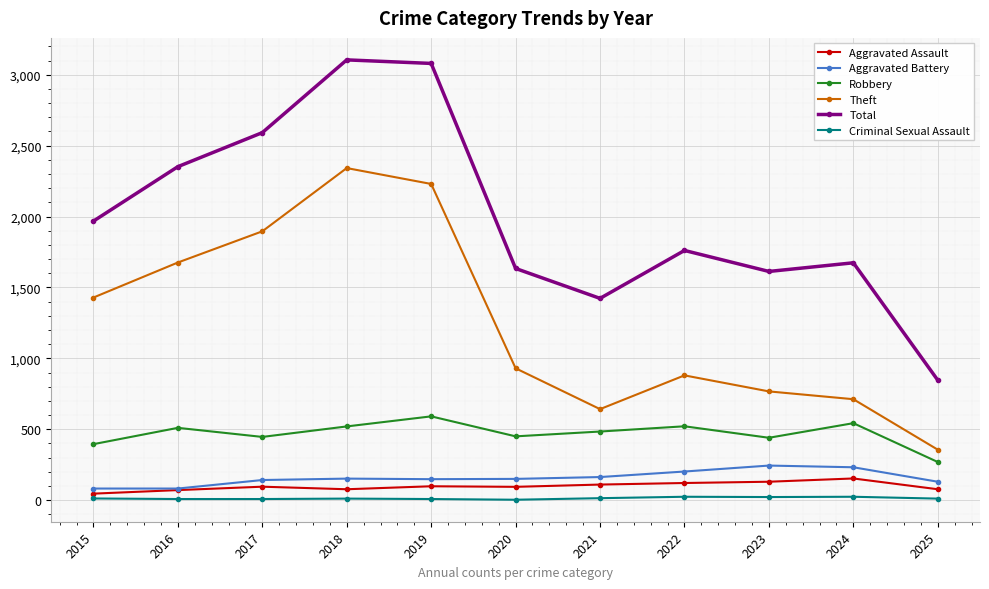

Is it true that Total equals 391 at 2020?

False